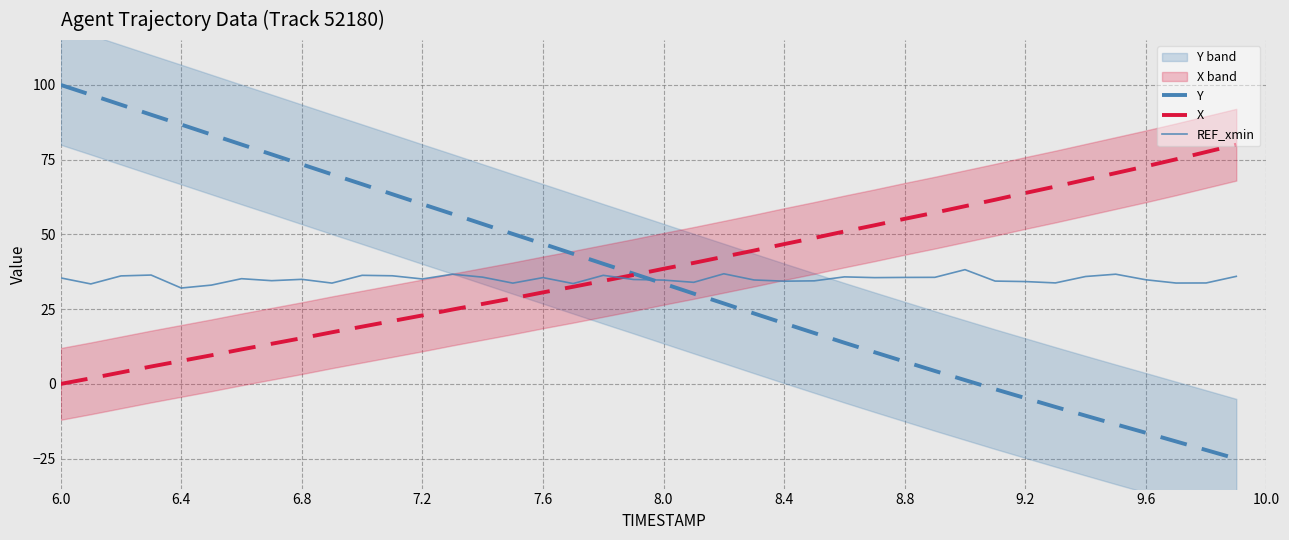

At which label does Y reach its peak?

6.0